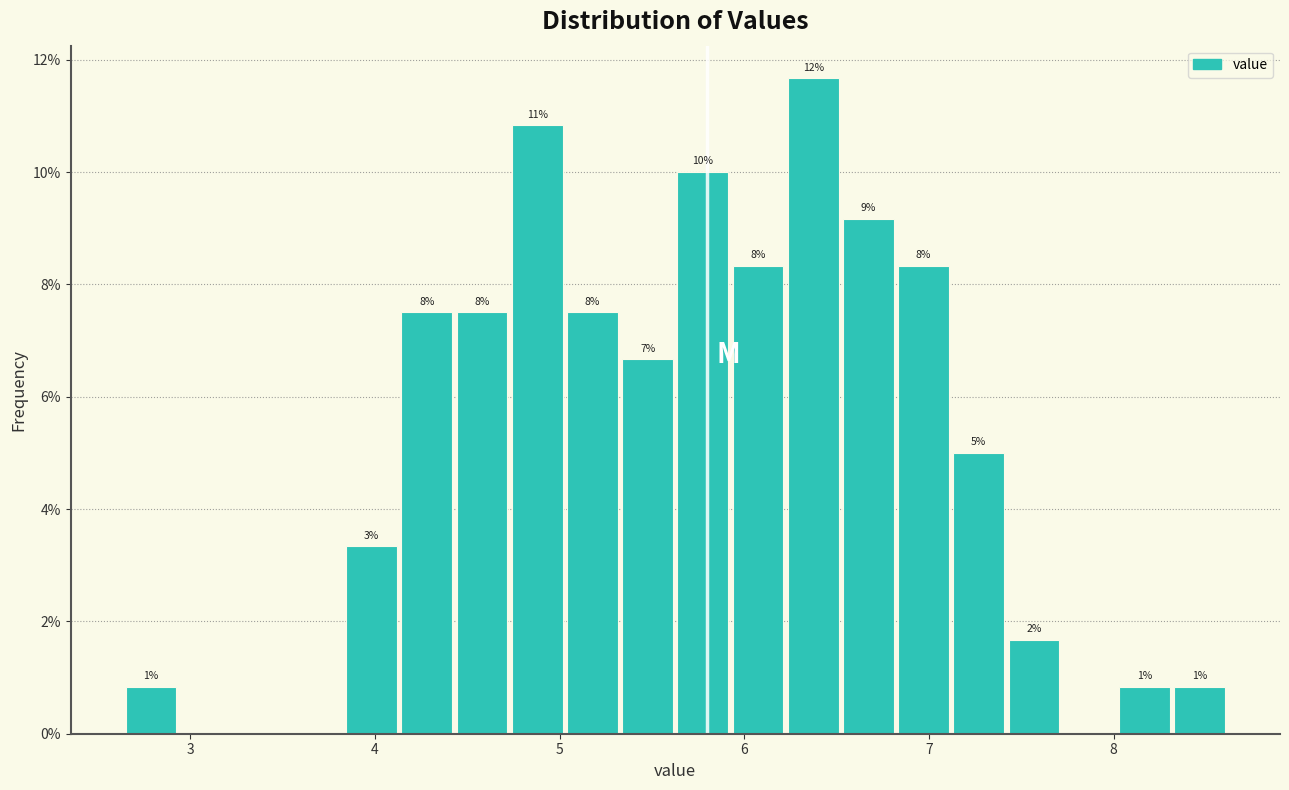

Around what value on the x-axis is the tallest bar? Give the approximate position of its centre, as read against the axis.

6.4